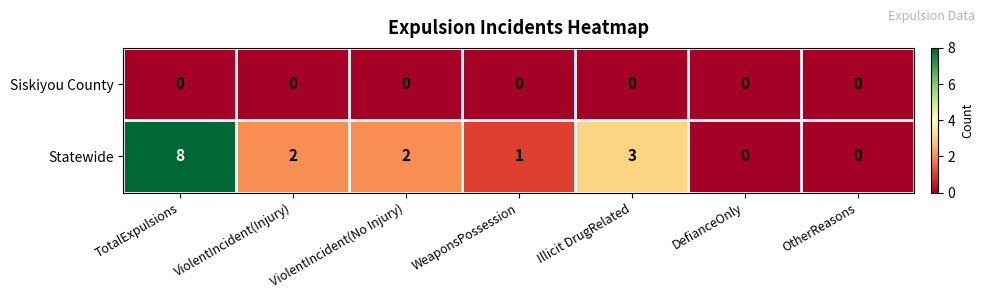

At which label is Statewide closest to 4?

Illicit DrugRelated